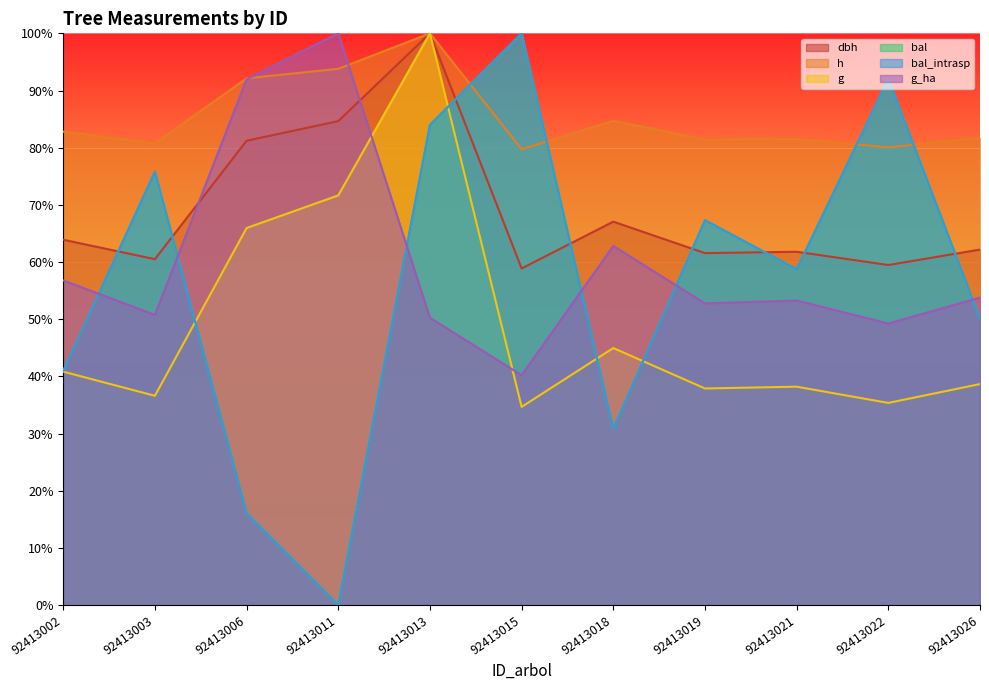

Which series ends up on top after the final intersection of bal and dbh?

dbh